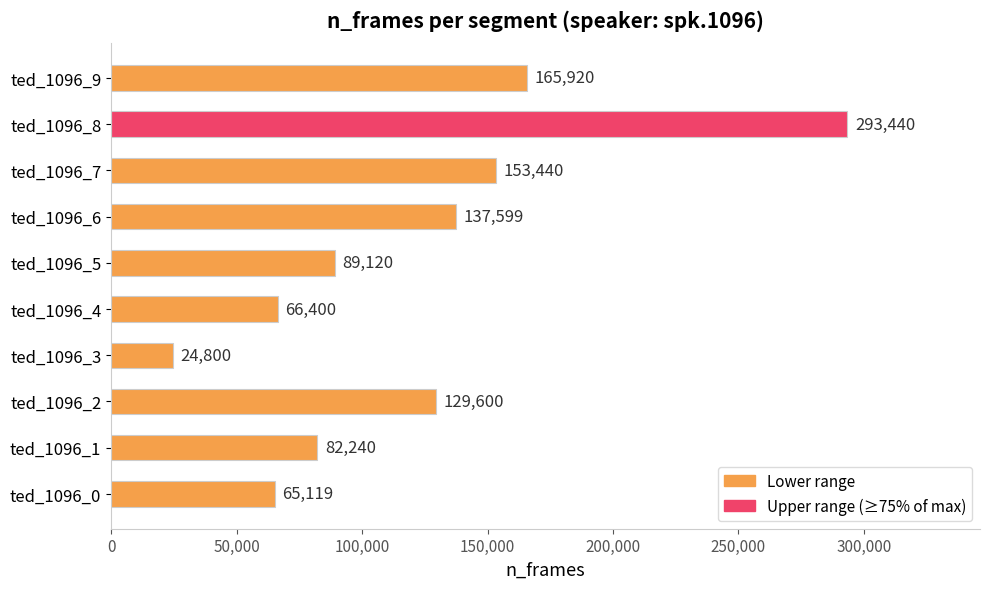

Reading bottom to top, list all the values displayed in this chart.

65119	82240	129600	24800	66400	89120	137599	153440	293440	165920